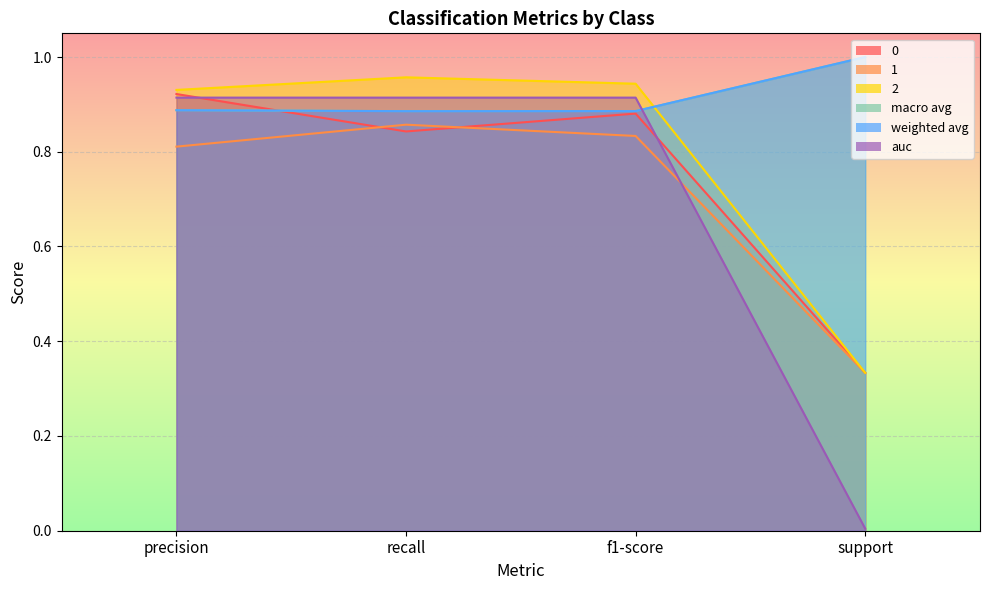

True or false: macro avg has a value of 0.3 at support.

True